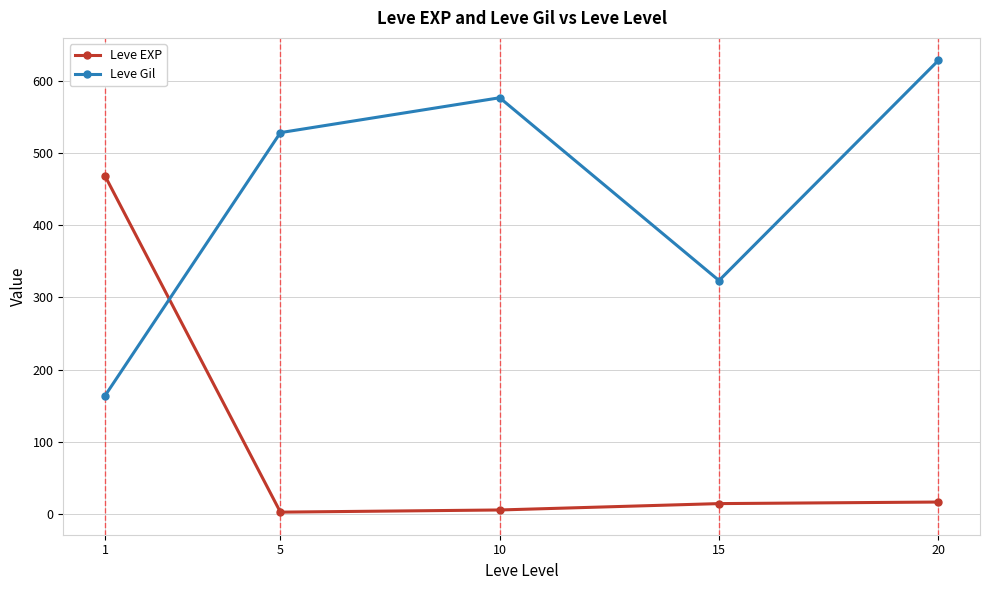

True or false: Leve EXP has more than 1 interior local peaks.

False